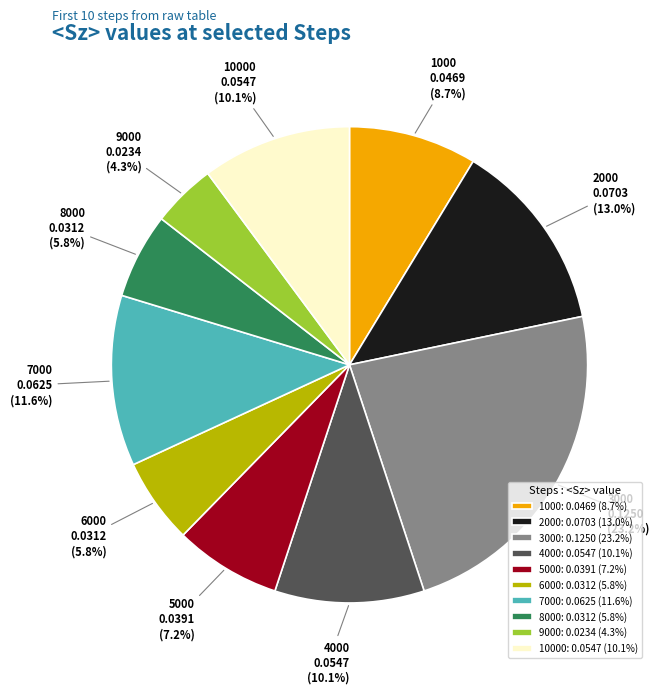

To the nearest percent, what is the combined percentage of 7000 and 9000?

16%